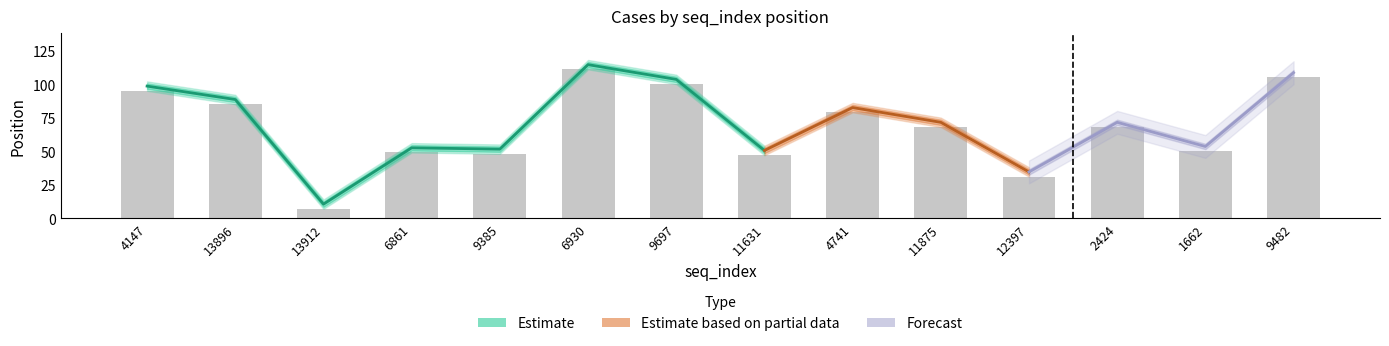

How many groups of bars are there?

14